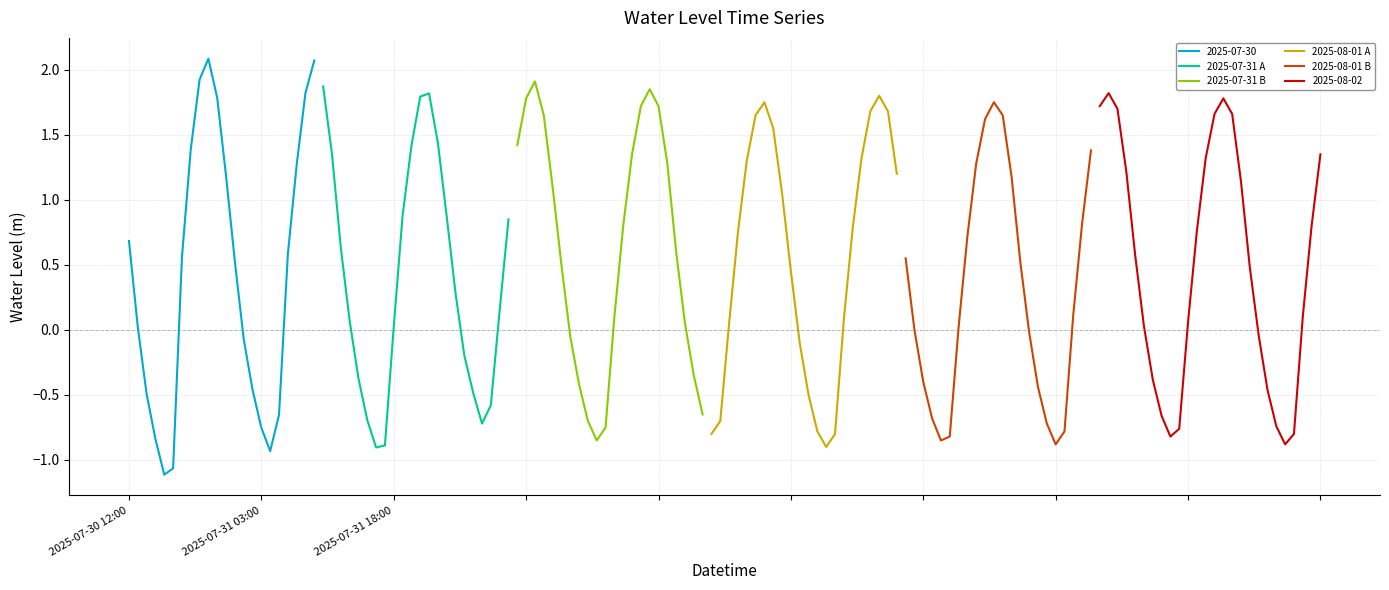

What is the minimum value for 2025-07-31 A?

-0.9